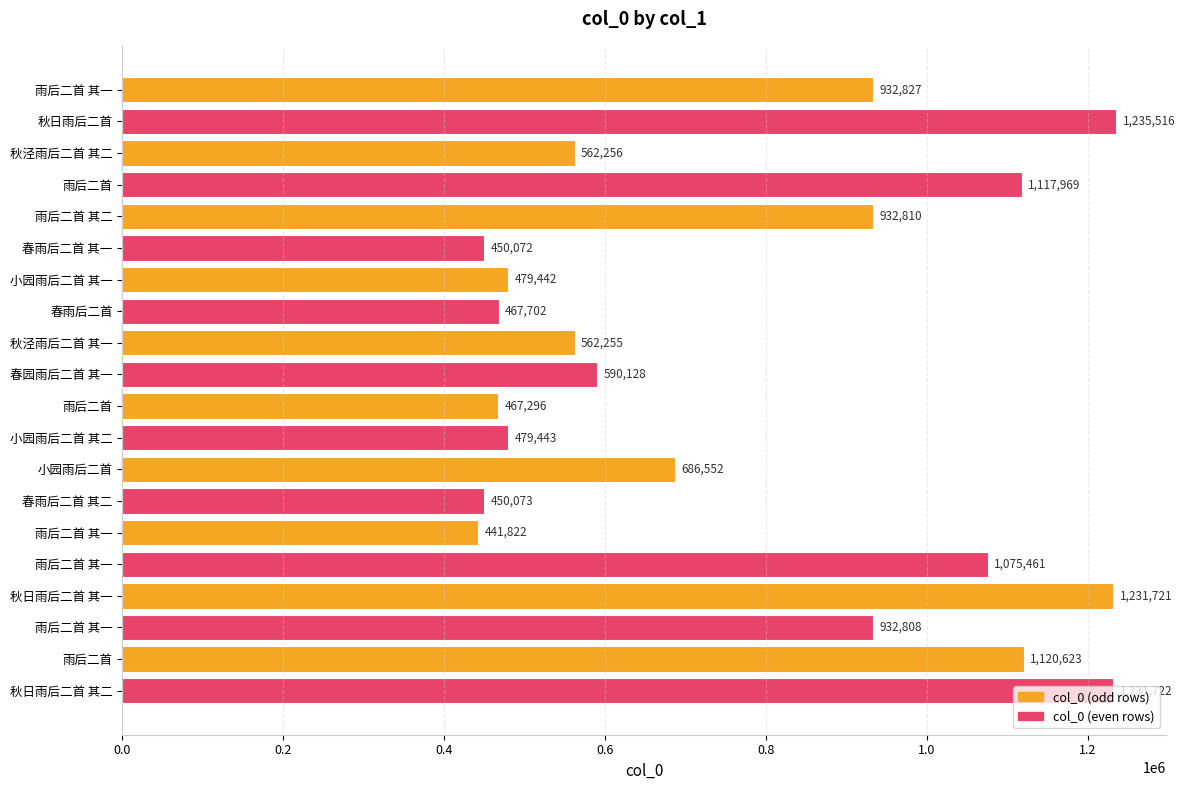

Count the number of data series in this chart.

1